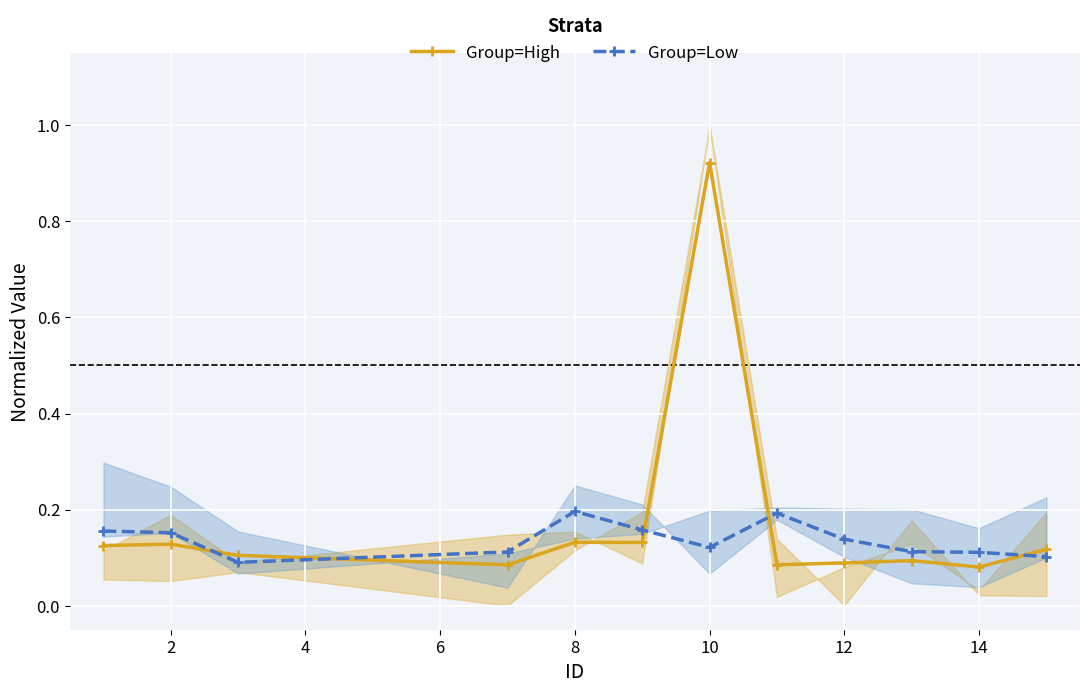

Count the Group=Low values in the range 0 to 1.

12